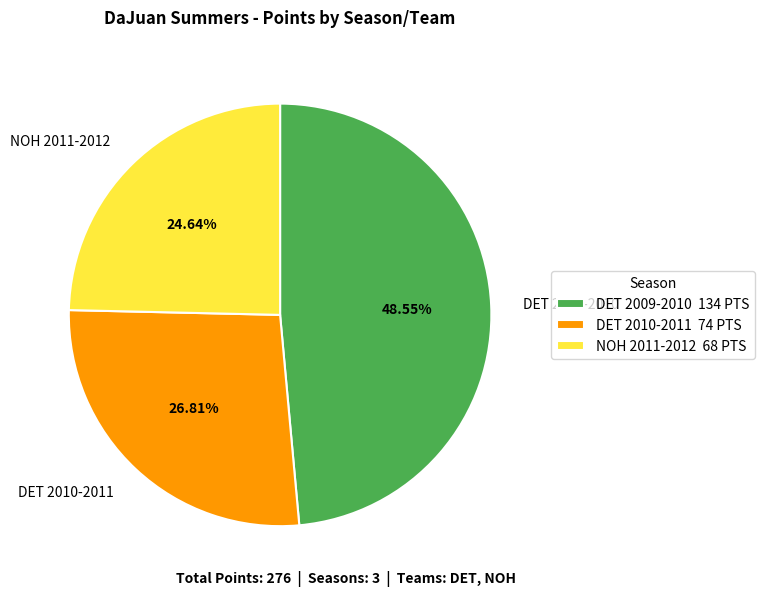

Does DET 2010-2011 account for over 50% of the chart?

No